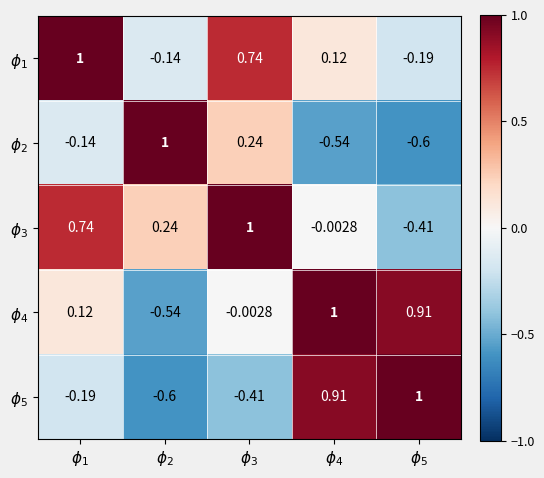

Rank the series by their maximum value, from lowest to highest.

$\phi_4$, $\phi_1$, $\phi_2$, $\phi_3$, $\phi_5$